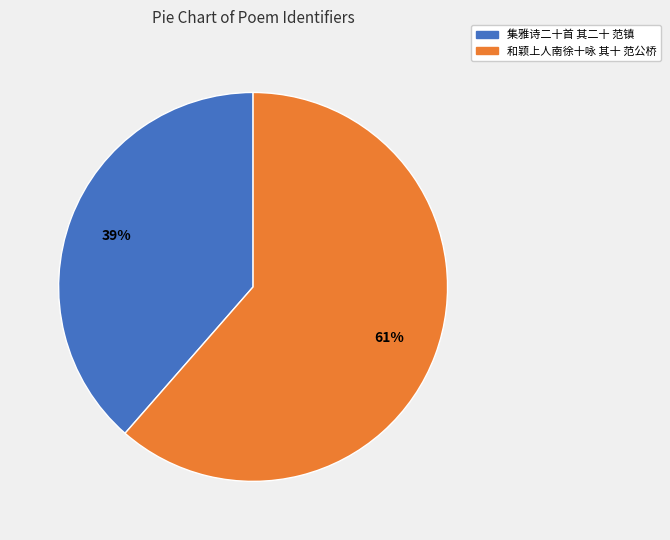

To the nearest percent, what is the combined percentage of 和颖上人南徐十咏 其十 范公桥 and 集雅诗二十首 其二十 范镇?

100%